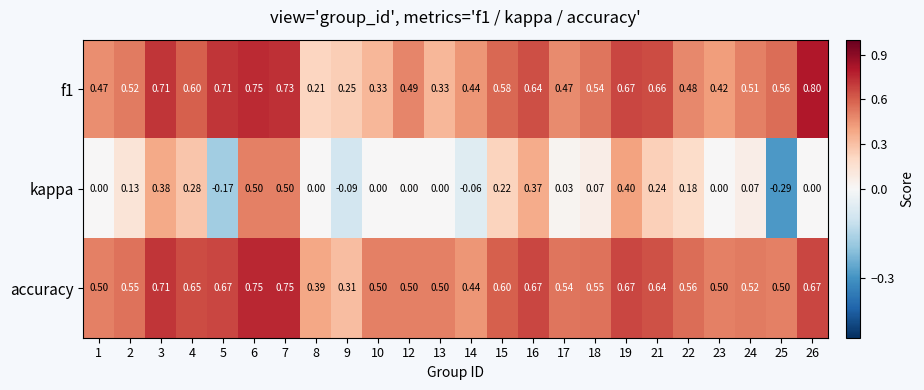

Which series has the widest spread of values?

kappa